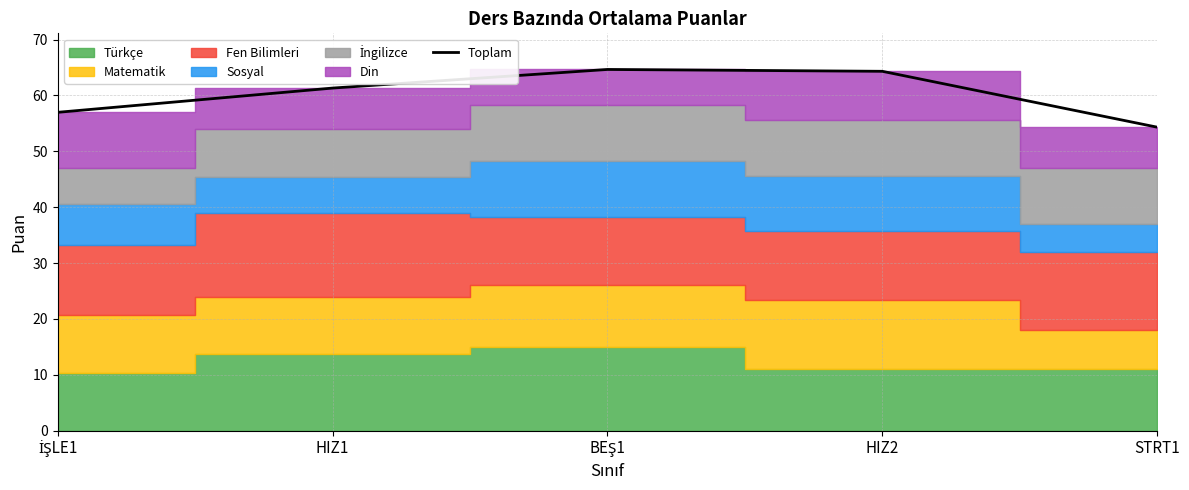

What value does the data have at İŞLE1?

57.0